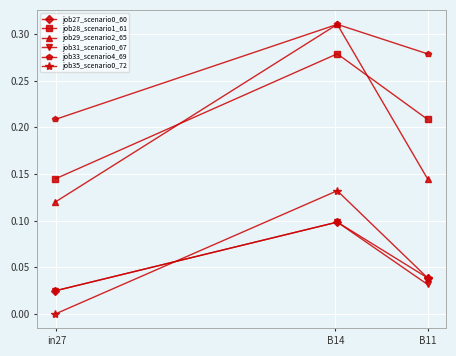

At how many categories does at least one series exceed 0?

3